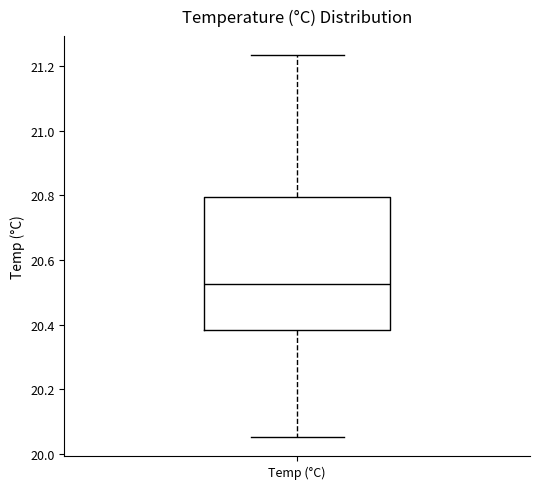

Read this box plot against the y-axis: the position of the median line, the range covered by the box, and the ends of both whiskers. The values are not printed on the chart, so give them approximately, as read against the axis.

median 20.52, box 20.38 to 20.80, whiskers 20.06 to 21.24